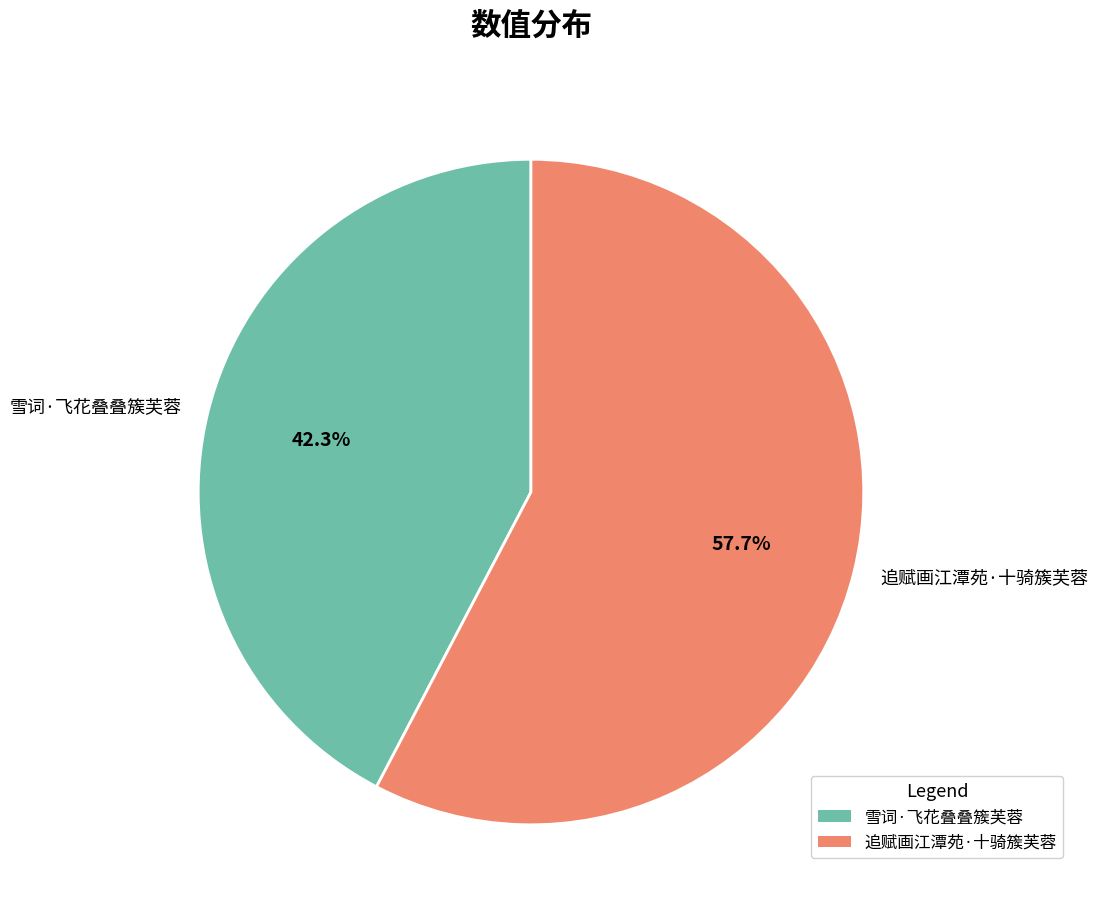

Which has a higher value, 追赋画江潭苑·十骑簇芙蓉 or 雪词·飞花叠叠簇芙蓉?

追赋画江潭苑·十骑簇芙蓉